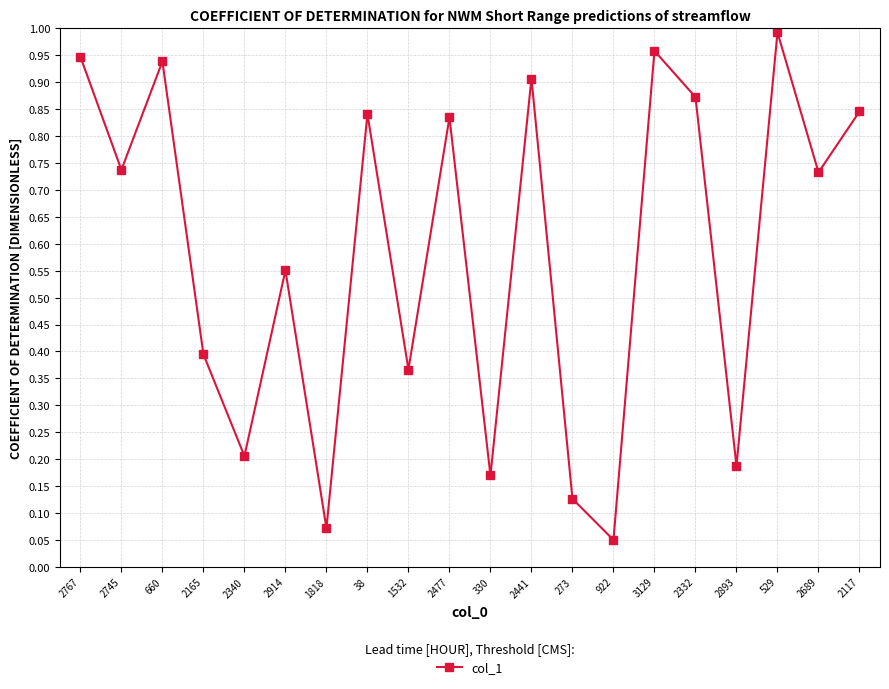

Where is the data nearest to the value 0?

922